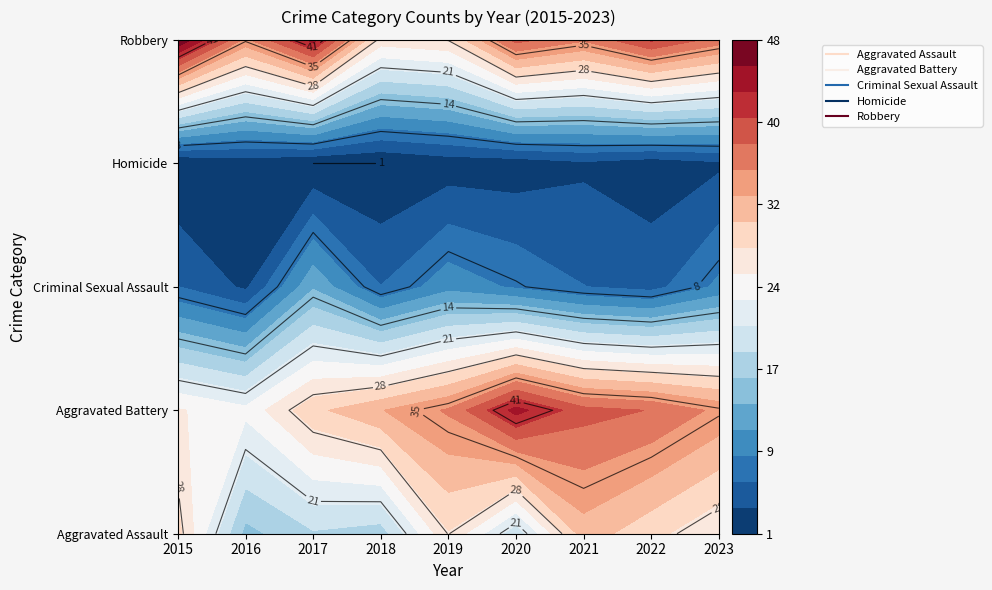

Reading right to left, transcribe all the data shown in this chart.

Aggravated Assault: 26	29	32	19	28	17	18	15	29
Aggravated Battery: 35	38	39	44	36	33	30	24	26
Criminal Sexual Assault: 9	5	6	8	10	6	13	3	6
Homicide: 3	2	3	2	2	1	1	2	1
Robbery: 37	41	36	39	28	27	44	35	48